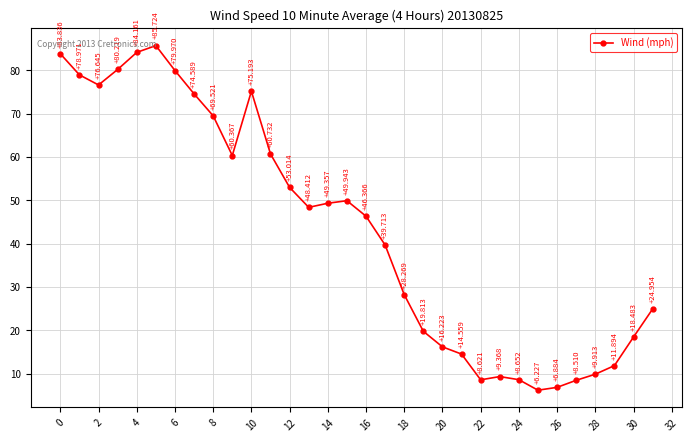

True or false: the data has more than 0 interior local peaks.

True